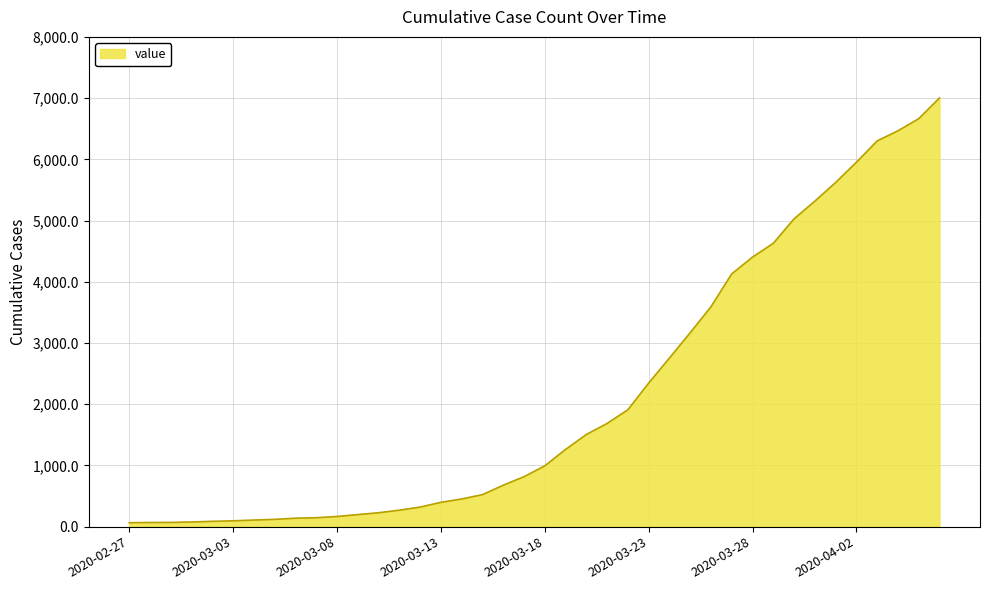

What is the difference between the maximum and minimum values?

6939